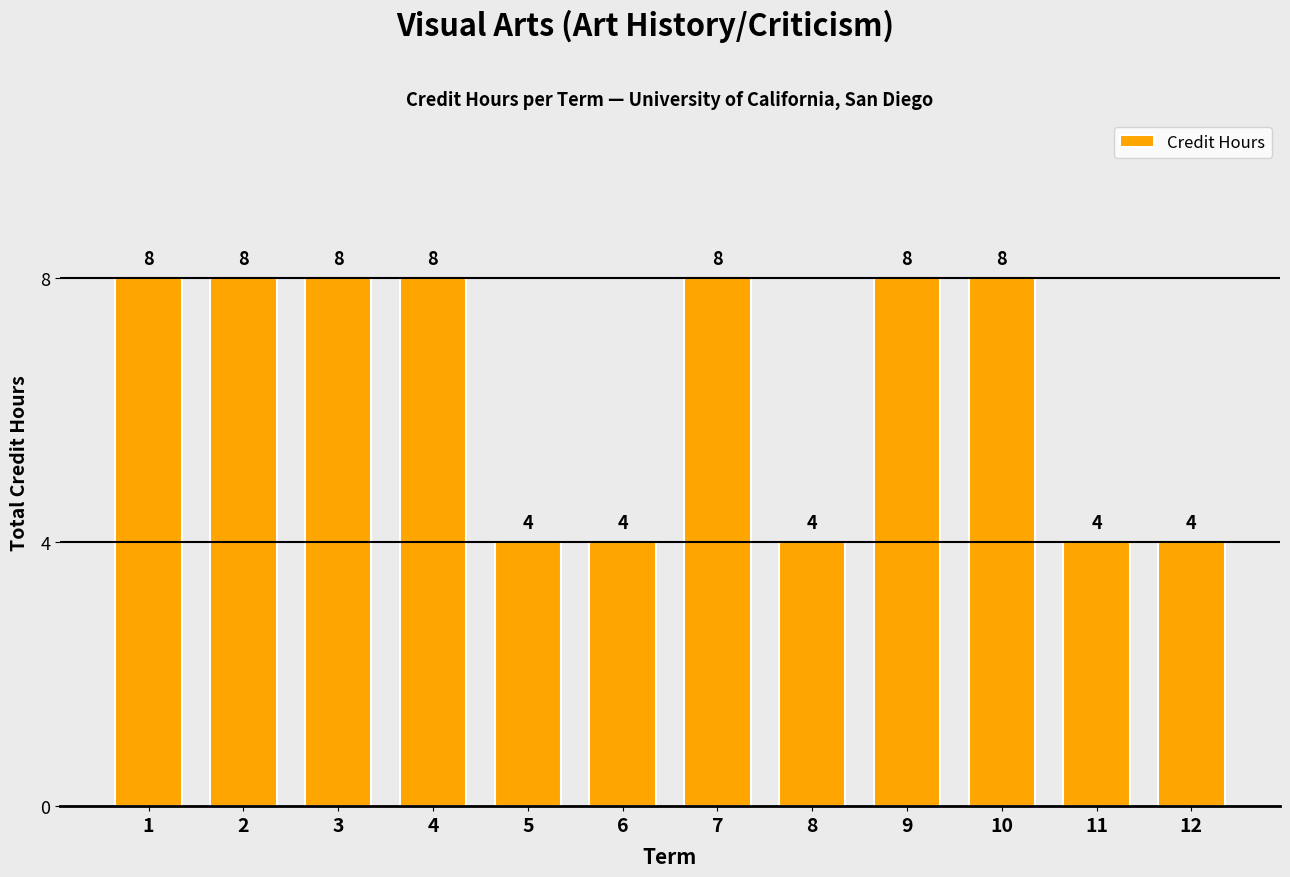

The value at 8 is 4. True or false?

True